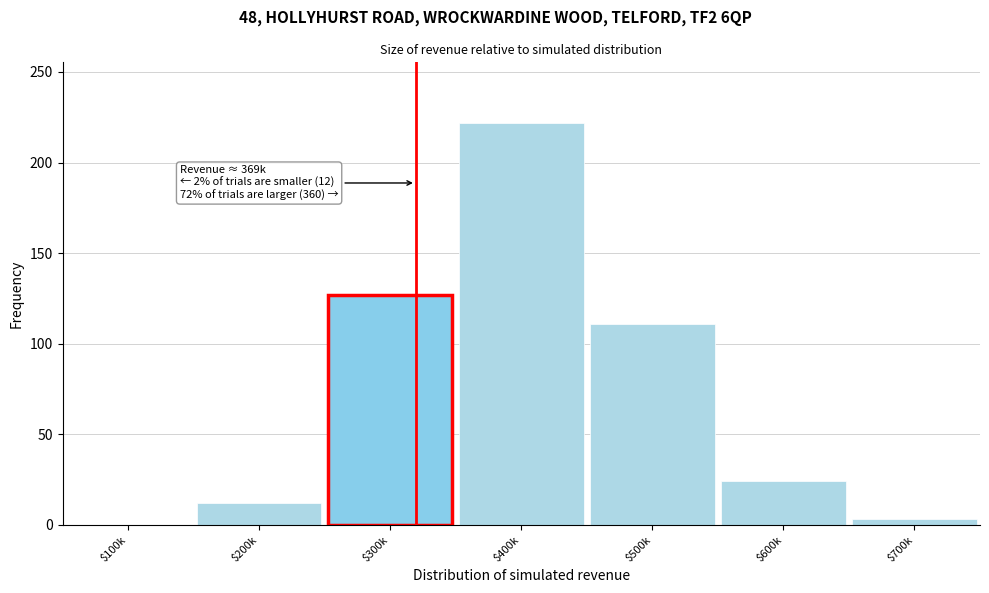

What is the sum of all values?

499